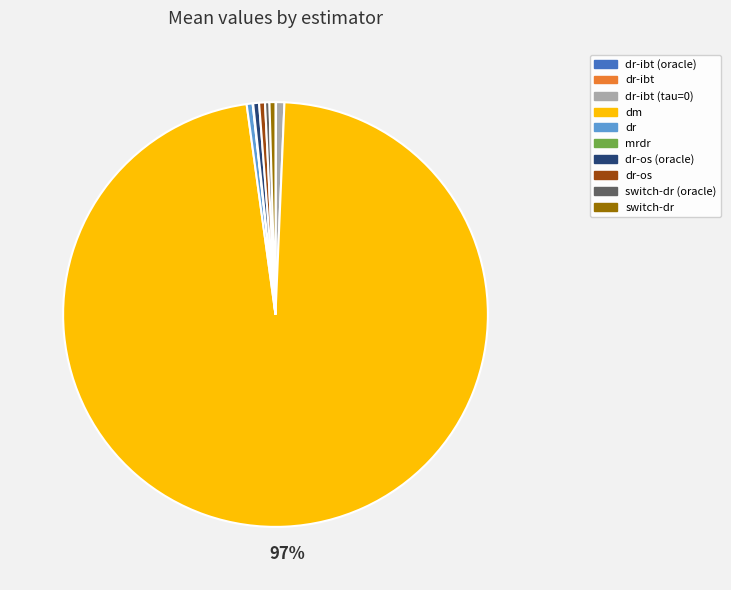

To the nearest percent, what is the average slice percentage?

10%